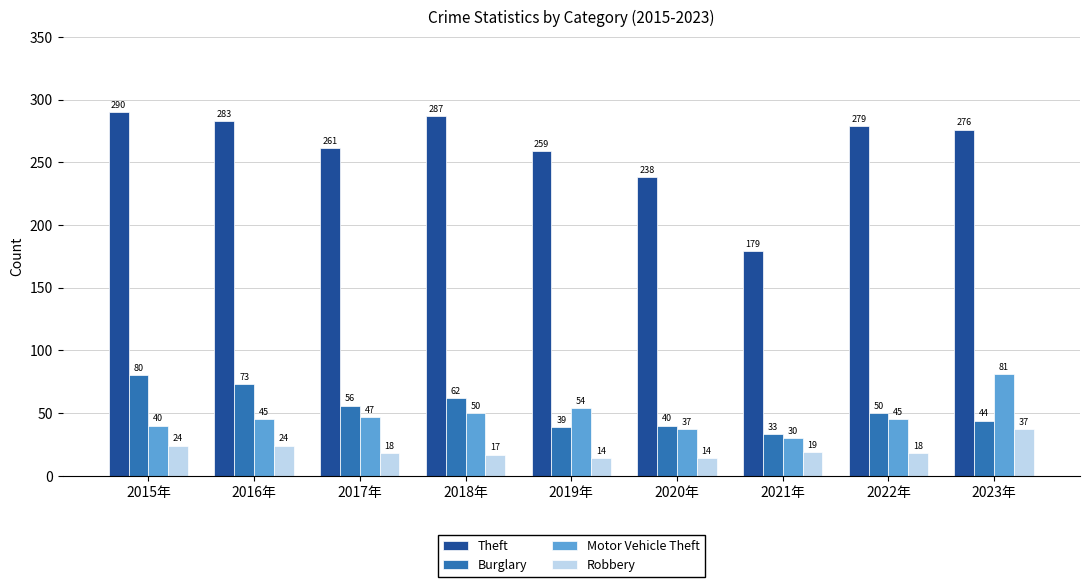

What is the difference between the second highest and second lowest values in the Robbery series?

10